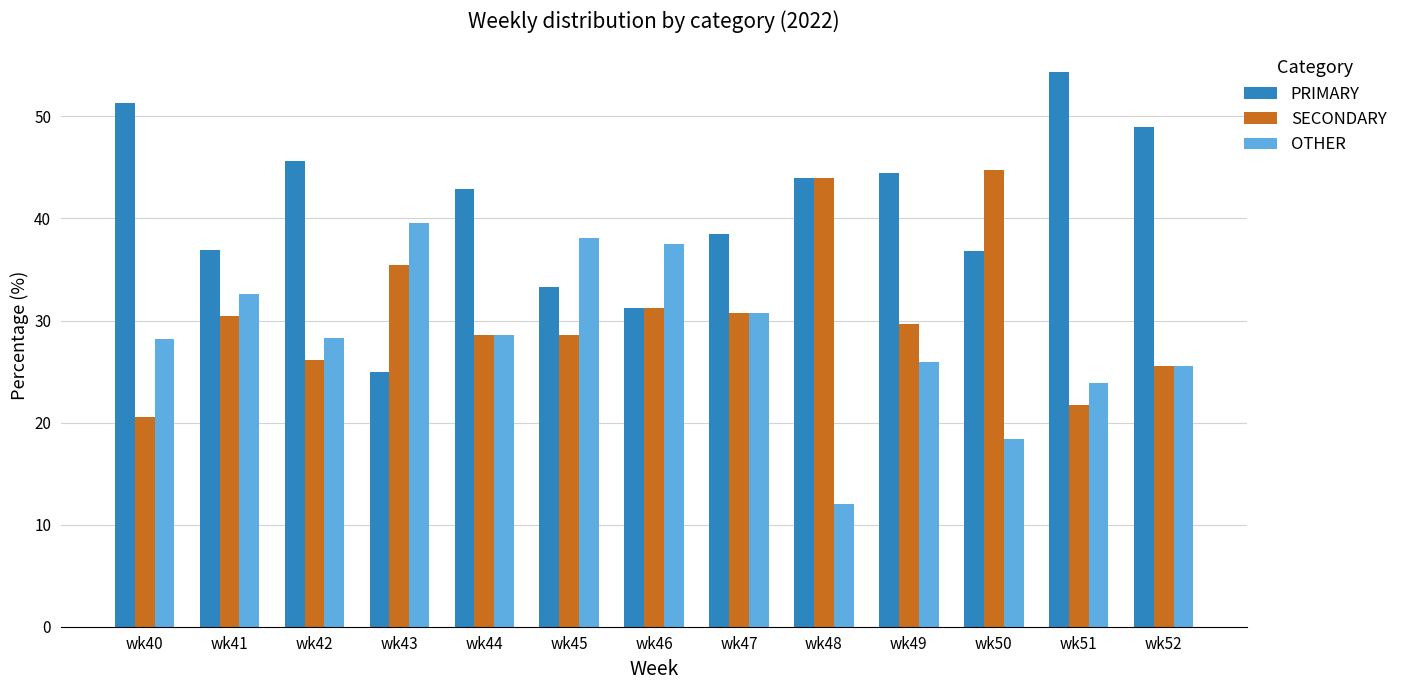

What is the spread (max minus min) of values at wk47?

7.7